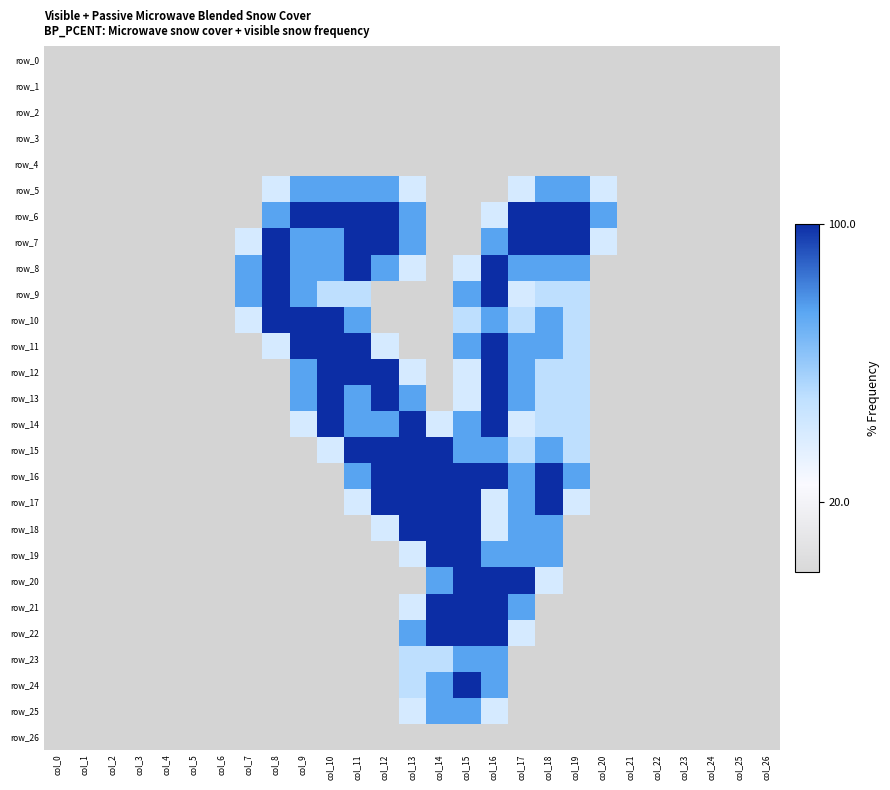

Reading right to left, transcribe all the data shown in this chart.

row_0: col_26=0.0	col_25=0.0	col_24=0.0	col_23=0.0	col_22=0.0	col_21=0.0	col_20=0.0	col_19=0.0	col_18=0.0	col_17=0.0	col_16=0.0	col_15=0.0	col_14=0.0	col_13=0.0	col_12=0.0	col_11=0.0	col_10=0.0	col_9=0.0	col_8=0.0	col_7=0.0	col_6=0.0	col_5=0.0	col_4=0.0	col_3=0.0	col_2=0.0	col_1=0.0	col_0=0.0
row_1: col_26=0.0	col_25=0.0	col_24=0.0	col_23=0.0	col_22=0.0	col_21=0.0	col_20=0.0	col_19=0.0	col_18=0.0	col_17=0.0	col_16=0.0	col_15=0.0	col_14=0.0	col_13=0.0	col_12=0.0	col_11=0.0	col_10=0.0	col_9=0.0	col_8=0.0	col_7=0.0	col_6=0.0	col_5=0.0	col_4=0.0	col_3=0.0	col_2=0.0	col_1=0.0	col_0=0.0
row_2: col_26=0.0	col_25=0.0	col_24=0.0	col_23=0.0	col_22=0.0	col_21=0.0	col_20=0.0	col_19=0.0	col_18=0.0	col_17=0.0	col_16=0.0	col_15=0.0	col_14=0.0	col_13=0.0	col_12=0.0	col_11=0.0	col_10=0.0	col_9=0.0	col_8=0.0	col_7=0.0	col_6=0.0	col_5=0.0	col_4=0.0	col_3=0.0	col_2=0.0	col_1=0.0	col_0=0.0
row_3: col_26=0.0	col_25=0.0	col_24=0.0	col_23=0.0	col_22=0.0	col_21=0.0	col_20=0.0	col_19=0.0	col_18=0.0	col_17=0.0	col_16=0.0	col_15=0.0	col_14=0.0	col_13=0.0	col_12=0.0	col_11=0.0	col_10=0.0	col_9=0.0	col_8=0.0	col_7=0.0	col_6=0.0	col_5=0.0	col_4=0.0	col_3=0.0	col_2=0.0	col_1=0.0	col_0=0.0
row_4: col_26=0.0	col_25=0.0	col_24=0.0	col_23=0.0	col_22=0.0	col_21=0.0	col_20=0.0	col_19=0.0	col_18=0.0	col_17=0.0	col_16=0.0	col_15=0.0	col_14=0.0	col_13=0.0	col_12=0.0	col_11=0.0	col_10=0.0	col_9=0.0	col_8=0.0	col_7=0.0	col_6=0.0	col_5=0.0	col_4=0.0	col_3=0.0	col_2=0.0	col_1=0.0	col_0=0.0
row_5: col_26=0.0	col_25=0.0	col_24=0.0	col_23=0.0	col_22=0.0	col_21=0.0	col_20=0.8	col_19=1.5	col_18=1.5	col_17=0.8	col_16=0.0	col_15=0.0	col_14=0.0	col_13=0.8	col_12=1.5	col_11=1.5	col_10=1.5	col_9=1.5	col_8=0.8	col_7=0.0	col_6=0.0	col_5=0.0	col_4=0.0	col_3=0.0	col_2=0.0	col_1=0.0	col_0=0.0
row_6: col_26=0.0	col_25=0.0	col_24=0.0	col_23=0.0	col_22=0.0	col_21=0.0	col_20=1.5	col_19=2.0	col_18=2.0	col_17=2.0	col_16=0.8	col_15=0.0	col_14=0.0	col_13=1.5	col_12=2.0	col_11=2.0	col_10=2.0	col_9=2.0	col_8=1.5	col_7=0.0	col_6=0.0	col_5=0.0	col_4=0.0	col_3=0.0	col_2=0.0	col_1=0.0	col_0=0.0
row_7: col_26=0.0	col_25=0.0	col_24=0.0	col_23=0.0	col_22=0.0	col_21=0.0	col_20=0.8	col_19=2.0	col_18=2.0	col_17=2.0	col_16=1.5	col_15=0.0	col_14=0.0	col_13=1.5	col_12=2.0	col_11=2.0	col_10=1.5	col_9=1.5	col_8=2.0	col_7=0.8	col_6=0.0	col_5=0.0	col_4=0.0	col_3=0.0	col_2=0.0	col_1=0.0	col_0=0.0
row_8: col_26=0.0	col_25=0.0	col_24=0.0	col_23=0.0	col_22=0.0	col_21=0.0	col_20=0.0	col_19=1.5	col_18=1.5	col_17=1.5	col_16=2.0	col_15=0.8	col_14=0.0	col_13=0.8	col_12=1.5	col_11=2.0	col_10=1.5	col_9=1.5	col_8=2.0	col_7=1.5	col_6=0.0	col_5=0.0	col_4=0.0	col_3=0.0	col_2=0.0	col_1=0.0	col_0=0.0
row_9: col_26=0.0	col_25=0.0	col_24=0.0	col_23=0.0	col_22=0.0	col_21=0.0	col_20=0.0	col_19=1.0	col_18=1.0	col_17=0.8	col_16=2.0	col_15=1.5	col_14=0.0	col_13=0.0	col_12=0.0	col_11=1.0	col_10=1.0	col_9=1.5	col_8=2.0	col_7=1.5	col_6=0.0	col_5=0.0	col_4=0.0	col_3=0.0	col_2=0.0	col_1=0.0	col_0=0.0
row_10: col_26=0.0	col_25=0.0	col_24=0.0	col_23=0.0	col_22=0.0	col_21=0.0	col_20=0.0	col_19=1.0	col_18=1.5	col_17=1.0	col_16=1.5	col_15=1.0	col_14=0.0	col_13=0.0	col_12=0.0	col_11=1.5	col_10=2.0	col_9=2.0	col_8=2.0	col_7=0.8	col_6=0.0	col_5=0.0	col_4=0.0	col_3=0.0	col_2=0.0	col_1=0.0	col_0=0.0
row_11: col_26=0.0	col_25=0.0	col_24=0.0	col_23=0.0	col_22=0.0	col_21=0.0	col_20=0.0	col_19=1.0	col_18=1.5	col_17=1.5	col_16=2.0	col_15=1.5	col_14=0.0	col_13=0.0	col_12=0.8	col_11=2.0	col_10=2.0	col_9=2.0	col_8=0.8	col_7=0.0	col_6=0.0	col_5=0.0	col_4=0.0	col_3=0.0	col_2=0.0	col_1=0.0	col_0=0.0
row_12: col_26=0.0	col_25=0.0	col_24=0.0	col_23=0.0	col_22=0.0	col_21=0.0	col_20=0.0	col_19=1.0	col_18=1.0	col_17=1.5	col_16=2.0	col_15=0.8	col_14=0.0	col_13=0.8	col_12=2.0	col_11=2.0	col_10=2.0	col_9=1.5	col_8=0.0	col_7=0.0	col_6=0.0	col_5=0.0	col_4=0.0	col_3=0.0	col_2=0.0	col_1=0.0	col_0=0.0
row_13: col_26=0.0	col_25=0.0	col_24=0.0	col_23=0.0	col_22=0.0	col_21=0.0	col_20=0.0	col_19=1.0	col_18=1.0	col_17=1.5	col_16=2.0	col_15=0.8	col_14=0.0	col_13=1.5	col_12=2.0	col_11=1.5	col_10=2.0	col_9=1.5	col_8=0.0	col_7=0.0	col_6=0.0	col_5=0.0	col_4=0.0	col_3=0.0	col_2=0.0	col_1=0.0	col_0=0.0
row_14: col_26=0.0	col_25=0.0	col_24=0.0	col_23=0.0	col_22=0.0	col_21=0.0	col_20=0.0	col_19=1.0	col_18=1.0	col_17=0.8	col_16=2.0	col_15=1.5	col_14=0.8	col_13=2.0	col_12=1.5	col_11=1.5	col_10=2.0	col_9=0.8	col_8=0.0	col_7=0.0	col_6=0.0	col_5=0.0	col_4=0.0	col_3=0.0	col_2=0.0	col_1=0.0	col_0=0.0
row_15: col_26=0.0	col_25=0.0	col_24=0.0	col_23=0.0	col_22=0.0	col_21=0.0	col_20=0.0	col_19=1.0	col_18=1.5	col_17=1.0	col_16=1.5	col_15=1.5	col_14=2.0	col_13=2.0	col_12=2.0	col_11=2.0	col_10=0.8	col_9=0.0	col_8=0.0	col_7=0.0	col_6=0.0	col_5=0.0	col_4=0.0	col_3=0.0	col_2=0.0	col_1=0.0	col_0=0.0
row_16: col_26=0.0	col_25=0.0	col_24=0.0	col_23=0.0	col_22=0.0	col_21=0.0	col_20=0.0	col_19=1.5	col_18=2.0	col_17=1.5	col_16=2.0	col_15=2.0	col_14=2.0	col_13=2.0	col_12=2.0	col_11=1.5	col_10=0.0	col_9=0.0	col_8=0.0	col_7=0.0	col_6=0.0	col_5=0.0	col_4=0.0	col_3=0.0	col_2=0.0	col_1=0.0	col_0=0.0
row_17: col_26=0.0	col_25=0.0	col_24=0.0	col_23=0.0	col_22=0.0	col_21=0.0	col_20=0.0	col_19=0.8	col_18=2.0	col_17=1.5	col_16=0.8	col_15=2.0	col_14=2.0	col_13=2.0	col_12=2.0	col_11=0.8	col_10=0.0	col_9=0.0	col_8=0.0	col_7=0.0	col_6=0.0	col_5=0.0	col_4=0.0	col_3=0.0	col_2=0.0	col_1=0.0	col_0=0.0
row_18: col_26=0.0	col_25=0.0	col_24=0.0	col_23=0.0	col_22=0.0	col_21=0.0	col_20=0.0	col_19=0.0	col_18=1.5	col_17=1.5	col_16=0.8	col_15=2.0	col_14=2.0	col_13=2.0	col_12=0.8	col_11=0.0	col_10=0.0	col_9=0.0	col_8=0.0	col_7=0.0	col_6=0.0	col_5=0.0	col_4=0.0	col_3=0.0	col_2=0.0	col_1=0.0	col_0=0.0
row_19: col_26=0.0	col_25=0.0	col_24=0.0	col_23=0.0	col_22=0.0	col_21=0.0	col_20=0.0	col_19=0.0	col_18=1.5	col_17=1.5	col_16=1.5	col_15=2.0	col_14=2.0	col_13=0.8	col_12=0.0	col_11=0.0	col_10=0.0	col_9=0.0	col_8=0.0	col_7=0.0	col_6=0.0	col_5=0.0	col_4=0.0	col_3=0.0	col_2=0.0	col_1=0.0	col_0=0.0
row_20: col_26=0.0	col_25=0.0	col_24=0.0	col_23=0.0	col_22=0.0	col_21=0.0	col_20=0.0	col_19=0.0	col_18=0.8	col_17=2.0	col_16=2.0	col_15=2.0	col_14=1.5	col_13=0.0	col_12=0.0	col_11=0.0	col_10=0.0	col_9=0.0	col_8=0.0	col_7=0.0	col_6=0.0	col_5=0.0	col_4=0.0	col_3=0.0	col_2=0.0	col_1=0.0	col_0=0.0
row_21: col_26=0.0	col_25=0.0	col_24=0.0	col_23=0.0	col_22=0.0	col_21=0.0	col_20=0.0	col_19=0.0	col_18=0.0	col_17=1.5	col_16=2.0	col_15=2.0	col_14=2.0	col_13=0.8	col_12=0.0	col_11=0.0	col_10=0.0	col_9=0.0	col_8=0.0	col_7=0.0	col_6=0.0	col_5=0.0	col_4=0.0	col_3=0.0	col_2=0.0	col_1=0.0	col_0=0.0
row_22: col_26=0.0	col_25=0.0	col_24=0.0	col_23=0.0	col_22=0.0	col_21=0.0	col_20=0.0	col_19=0.0	col_18=0.0	col_17=0.8	col_16=2.0	col_15=2.0	col_14=2.0	col_13=1.5	col_12=0.0	col_11=0.0	col_10=0.0	col_9=0.0	col_8=0.0	col_7=0.0	col_6=0.0	col_5=0.0	col_4=0.0	col_3=0.0	col_2=0.0	col_1=0.0	col_0=0.0
row_23: col_26=0.0	col_25=0.0	col_24=0.0	col_23=0.0	col_22=0.0	col_21=0.0	col_20=0.0	col_19=0.0	col_18=0.0	col_17=0.0	col_16=1.5	col_15=1.5	col_14=1.0	col_13=1.0	col_12=0.0	col_11=0.0	col_10=0.0	col_9=0.0	col_8=0.0	col_7=0.0	col_6=0.0	col_5=0.0	col_4=0.0	col_3=0.0	col_2=0.0	col_1=0.0	col_0=0.0
row_24: col_26=0.0	col_25=0.0	col_24=0.0	col_23=0.0	col_22=0.0	col_21=0.0	col_20=0.0	col_19=0.0	col_18=0.0	col_17=0.0	col_16=1.5	col_15=2.0	col_14=1.5	col_13=1.0	col_12=0.0	col_11=0.0	col_10=0.0	col_9=0.0	col_8=0.0	col_7=0.0	col_6=0.0	col_5=0.0	col_4=0.0	col_3=0.0	col_2=0.0	col_1=0.0	col_0=0.0
row_25: col_26=0.0	col_25=0.0	col_24=0.0	col_23=0.0	col_22=0.0	col_21=0.0	col_20=0.0	col_19=0.0	col_18=0.0	col_17=0.0	col_16=0.8	col_15=1.5	col_14=1.5	col_13=0.8	col_12=0.0	col_11=0.0	col_10=0.0	col_9=0.0	col_8=0.0	col_7=0.0	col_6=0.0	col_5=0.0	col_4=0.0	col_3=0.0	col_2=0.0	col_1=0.0	col_0=0.0
row_26: col_26=0.0	col_25=0.0	col_24=0.0	col_23=0.0	col_22=0.0	col_21=0.0	col_20=0.0	col_19=0.0	col_18=0.0	col_17=0.0	col_16=0.0	col_15=0.0	col_14=0.0	col_13=0.0	col_12=0.0	col_11=0.0	col_10=0.0	col_9=0.0	col_8=0.0	col_7=0.0	col_6=0.0	col_5=0.0	col_4=0.0	col_3=0.0	col_2=0.0	col_1=0.0	col_0=0.0